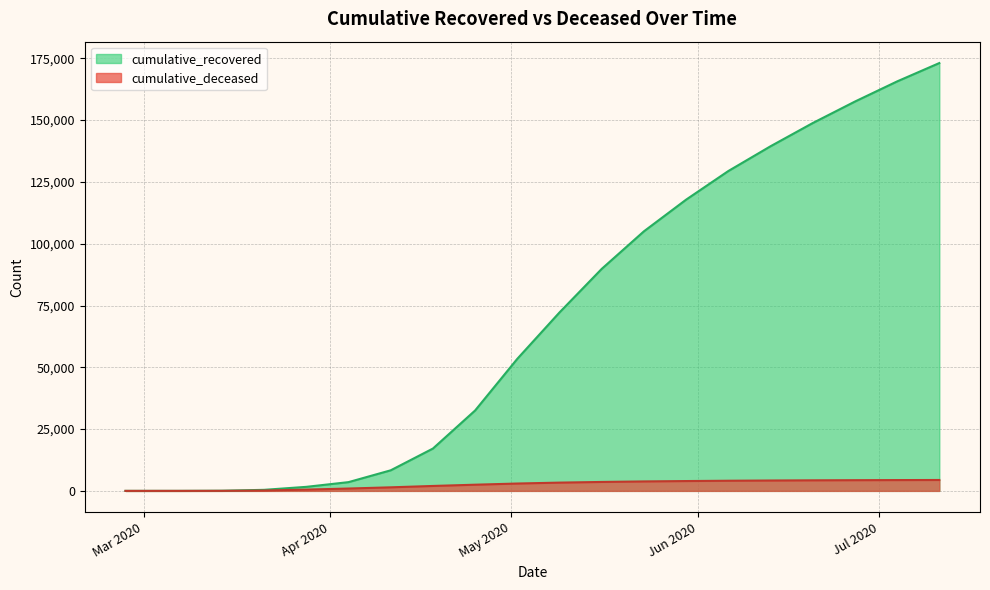

Reading left to right, extract all data points from this chart.

cumulative_recovered: 2020-02-27=3	2020-03-07=10	2020-03-14=63	2020-03-21=423	2020-03-28=1636	2020-04-04=3543	2020-04-11=8326	2020-04-18=17127	2020-04-25=32534	2020-05-02=53439	2020-05-09=72205	2020-05-16=89820	2020-05-23=105012	2020-05-30=117827	2020-06-06=129401	2020-06-13=139422	2020-06-20=148811	2020-06-27=157507	2020-07-04=165658	2020-07-11=173085
cumulative_deceased: 2020-02-27=0	2020-03-07=1	2020-03-14=20	2020-03-21=141	2020-03-28=519	2020-04-04=952	2020-04-11=1441	2020-04-18=1995	2020-04-25=2503	2020-05-02=2978	2020-05-09=3346	2020-05-16=3615	2020-05-23=3827	2020-05-30=3979	2020-06-06=4107	2020-06-13=4200	2020-06-20=4275	2020-06-27=4330	2020-07-04=4374	2020-07-11=4408